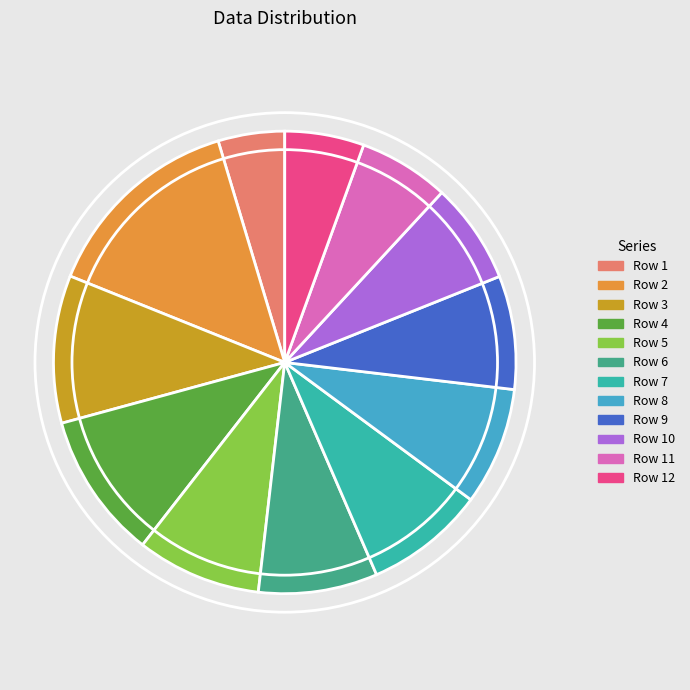

Is there any slice that represents more than half of the pie?

No